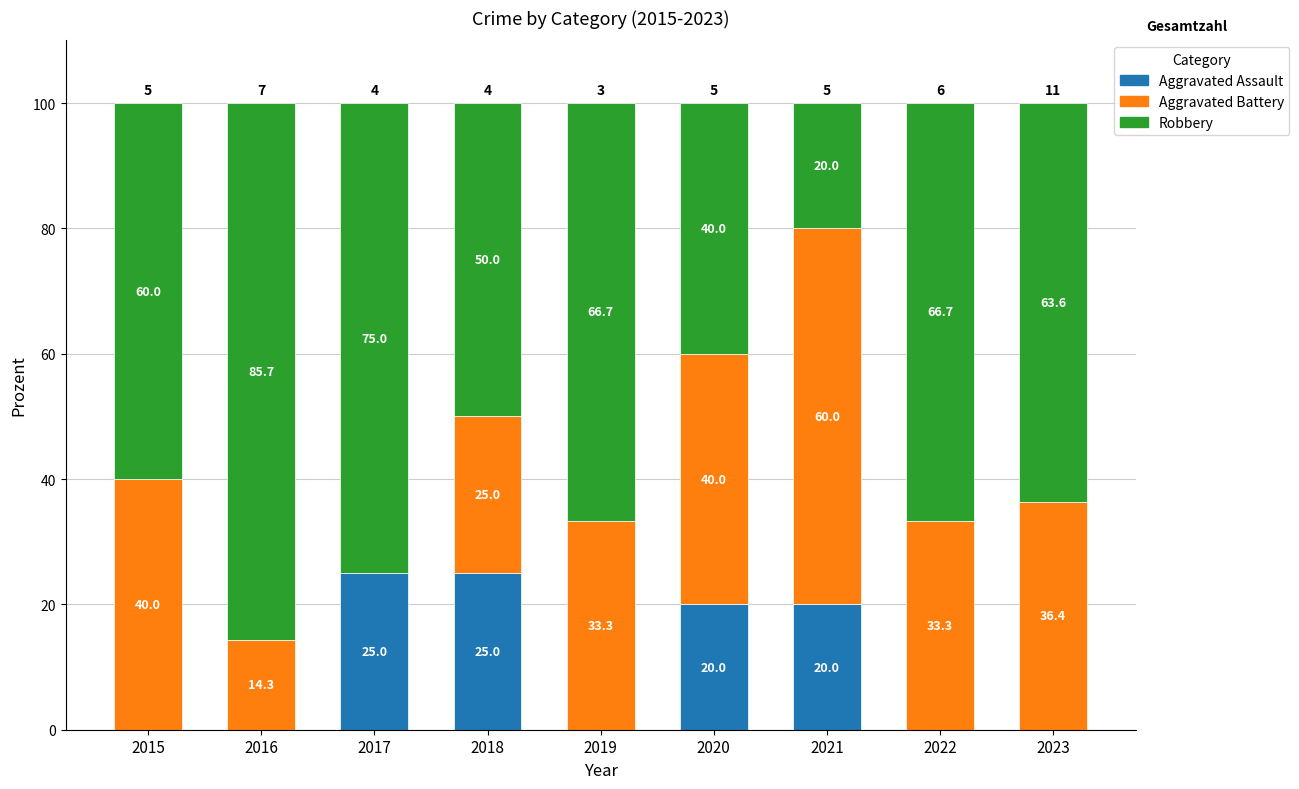

True or false: Aggravated Assault has a value of 25.0 at 2017.

True